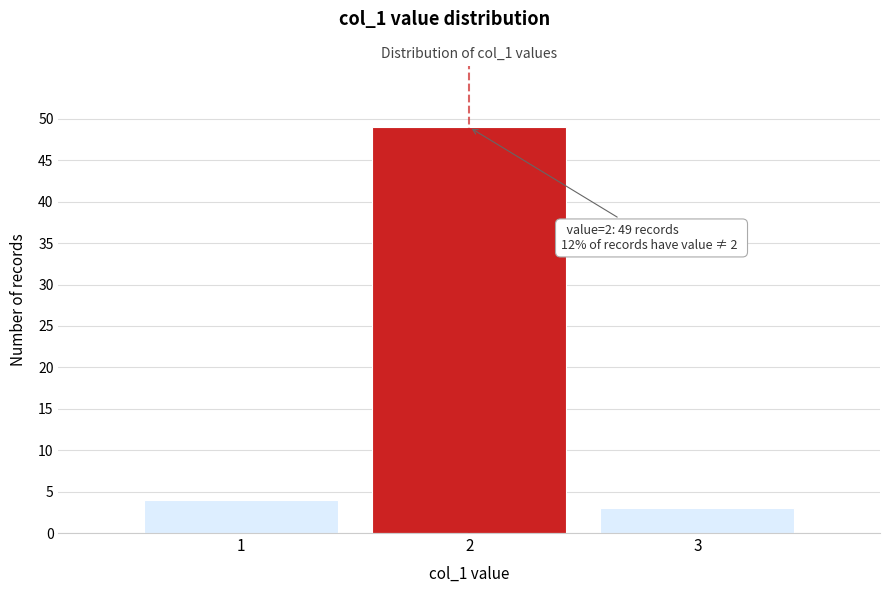

Over which range of the x-axis is the bar tallest?

1.5 to 2.5